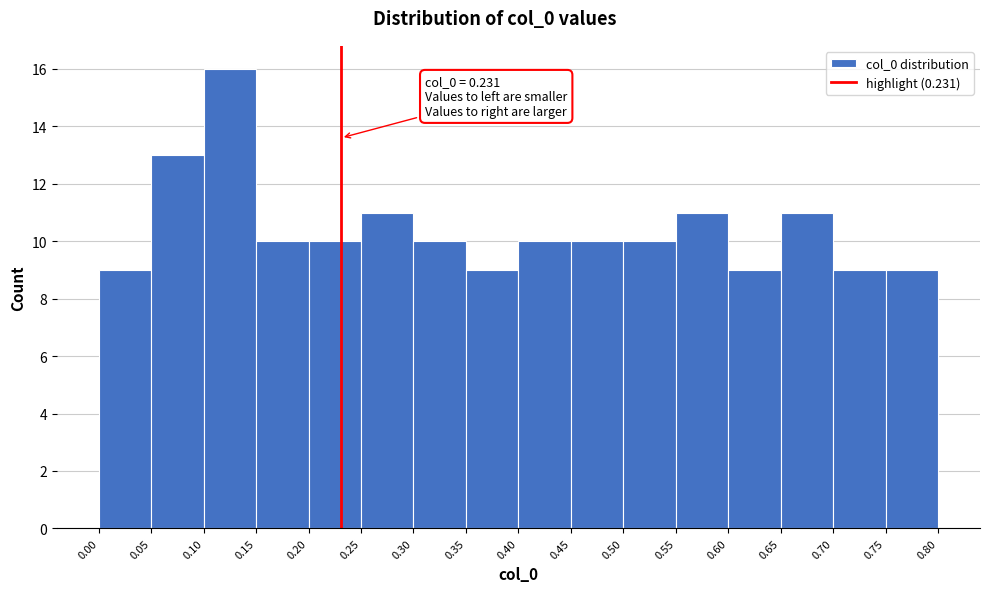

Which range on the x-axis has the tallest bar?

0.10 to 0.15